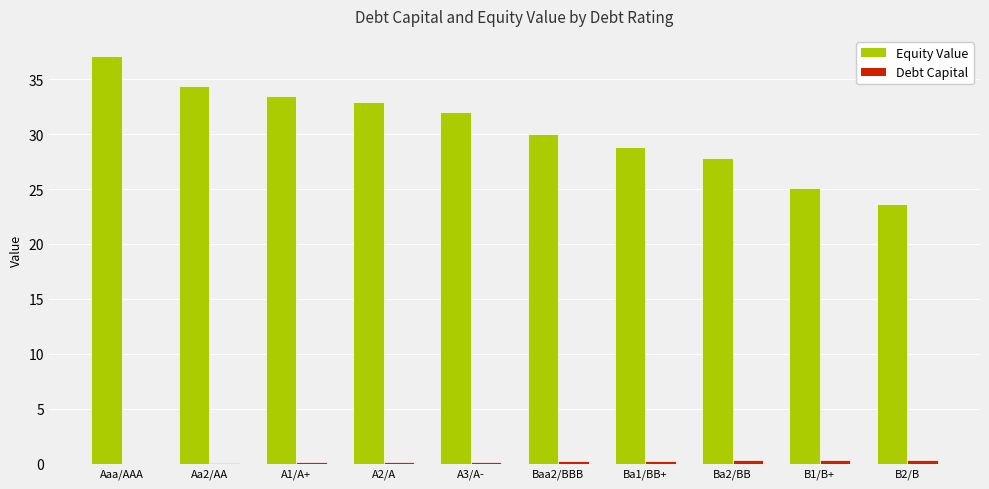

Where does the Equity Value series first go above 31?

Aaa/AAA